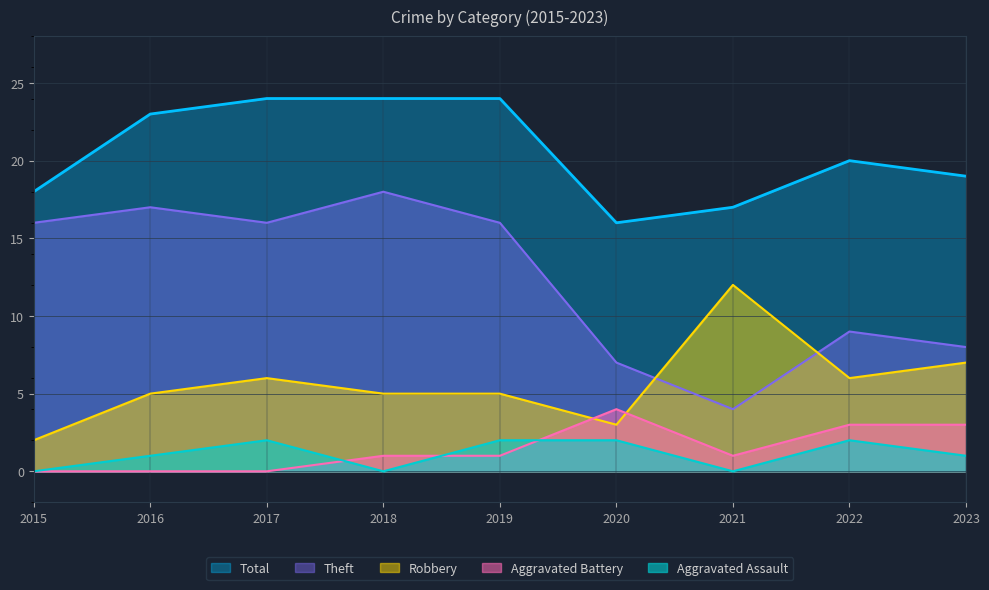

In Total, how many points are higher than both neighbors (excluding endpoints)?

1